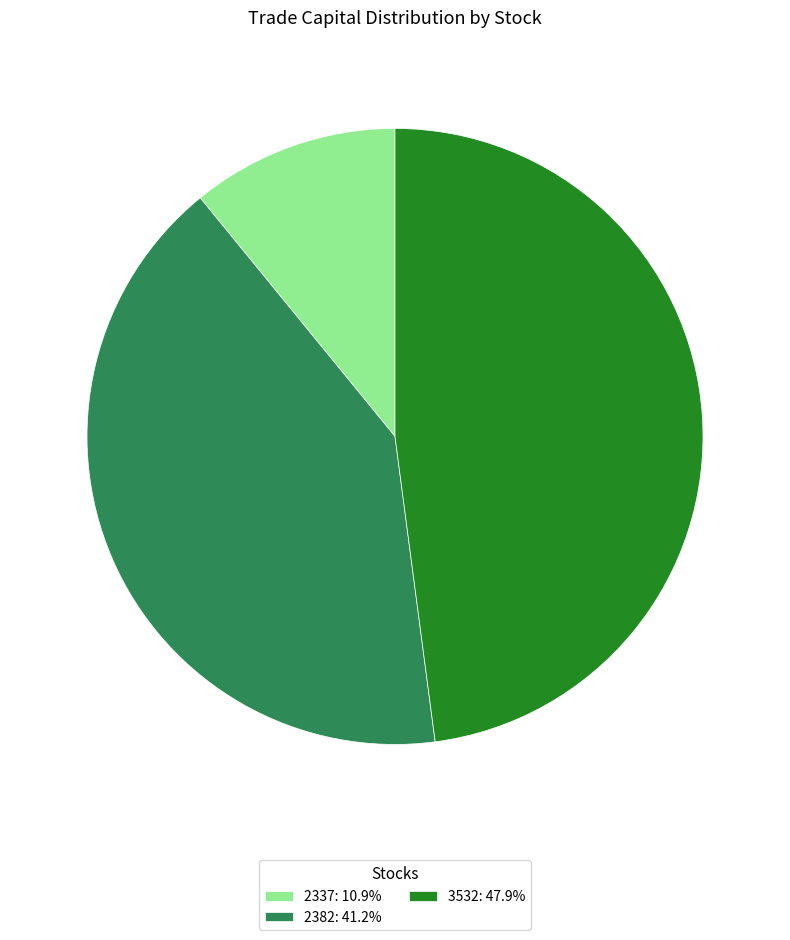

Does any single category account for the majority?

No